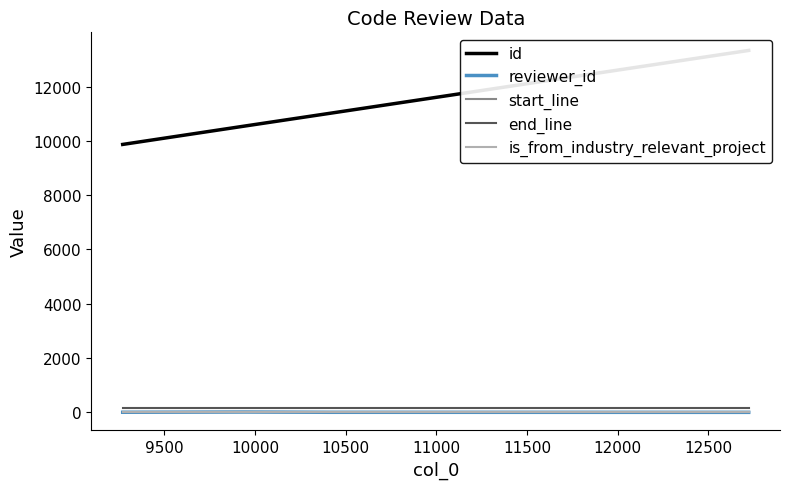

Does the chart have visible grid lines?

No